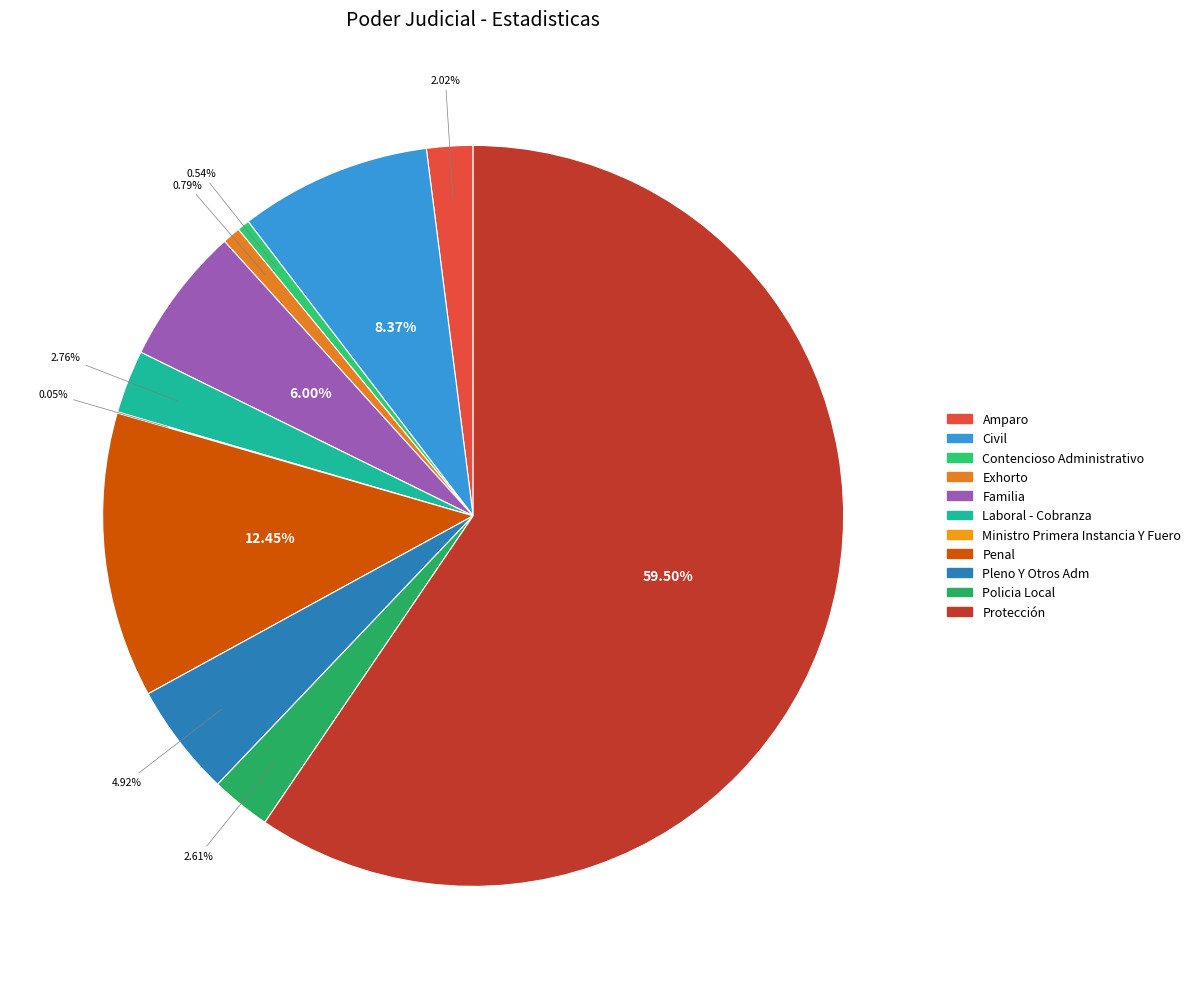

To the nearest percent, what percentage of the pie is Laboral - Cobranza?

3%